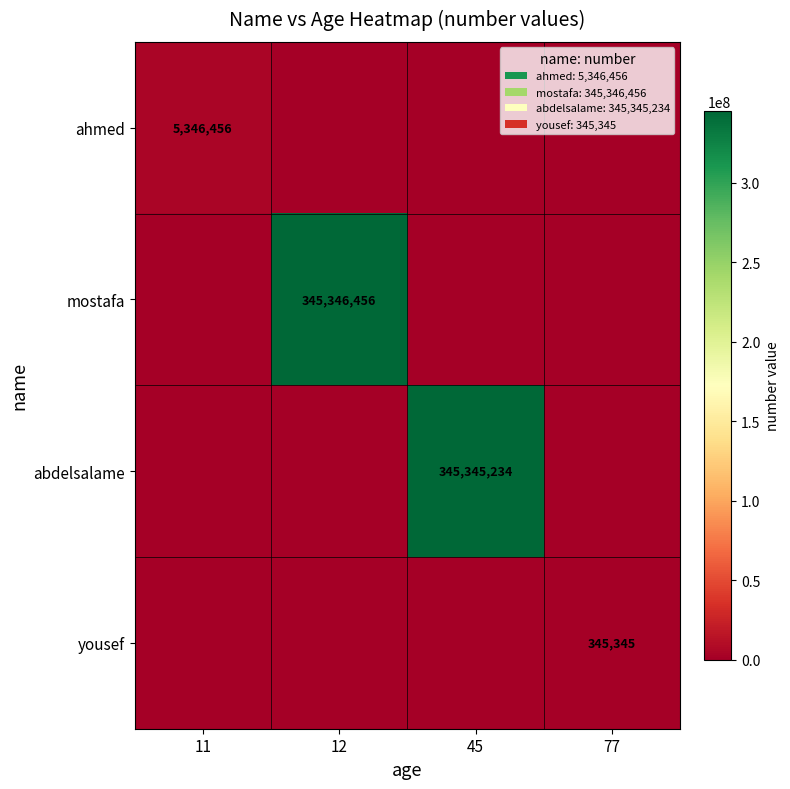

Is it true that abdelsalame equals 345345234 at 45?

True